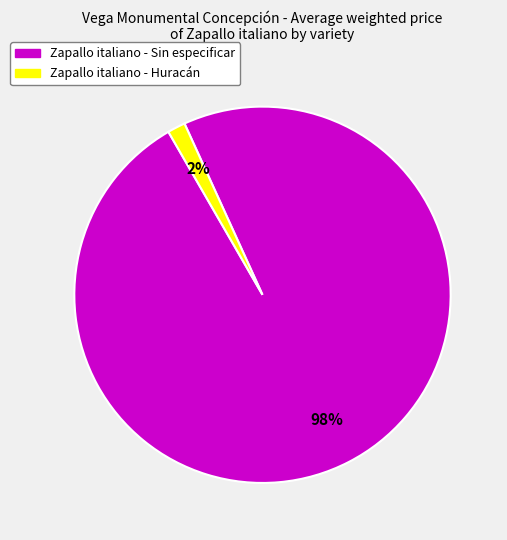

Is there a majority slice in this chart?

Yes